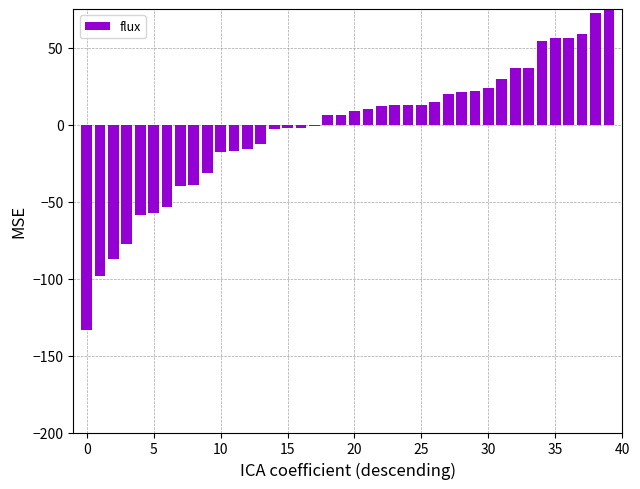

Which has a higher value, 35 or 18?

35